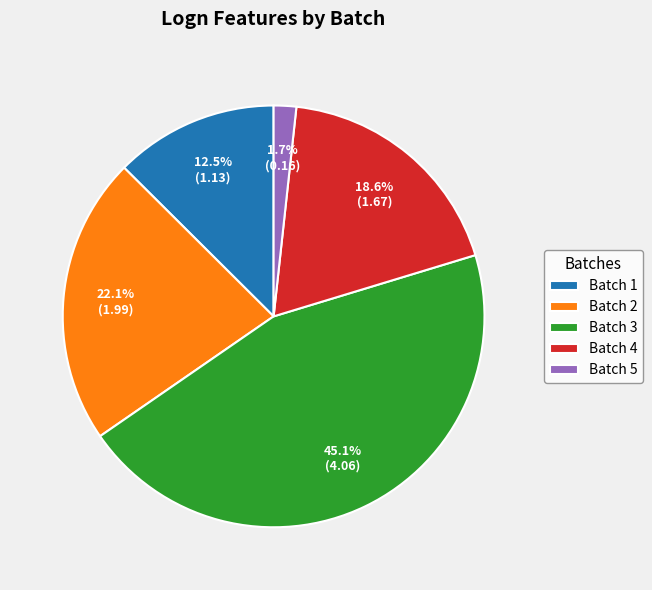

Is the sum of Batch 2 and Batch 5 greater than half?

No